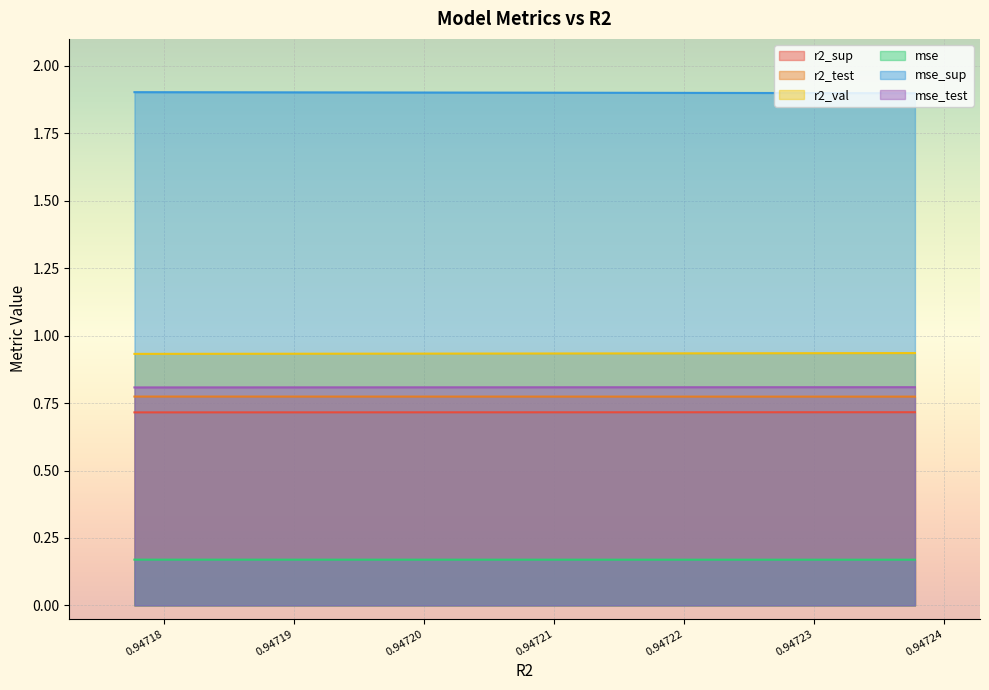

True or false: mse_sup and r2_sup intersect in this chart.

False